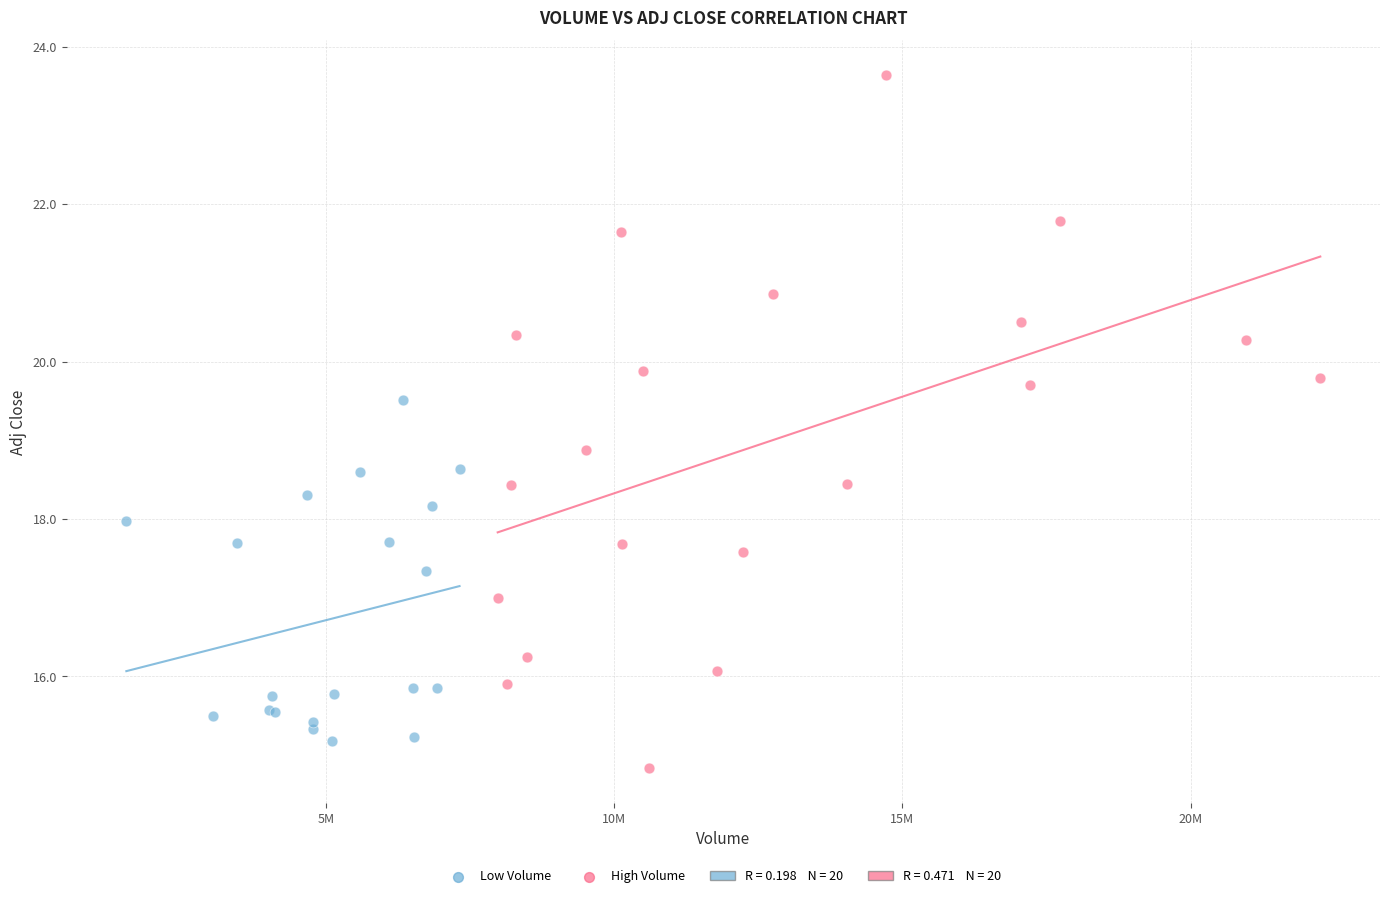

Which series has the largest Y range (max minus min)?

High Volume